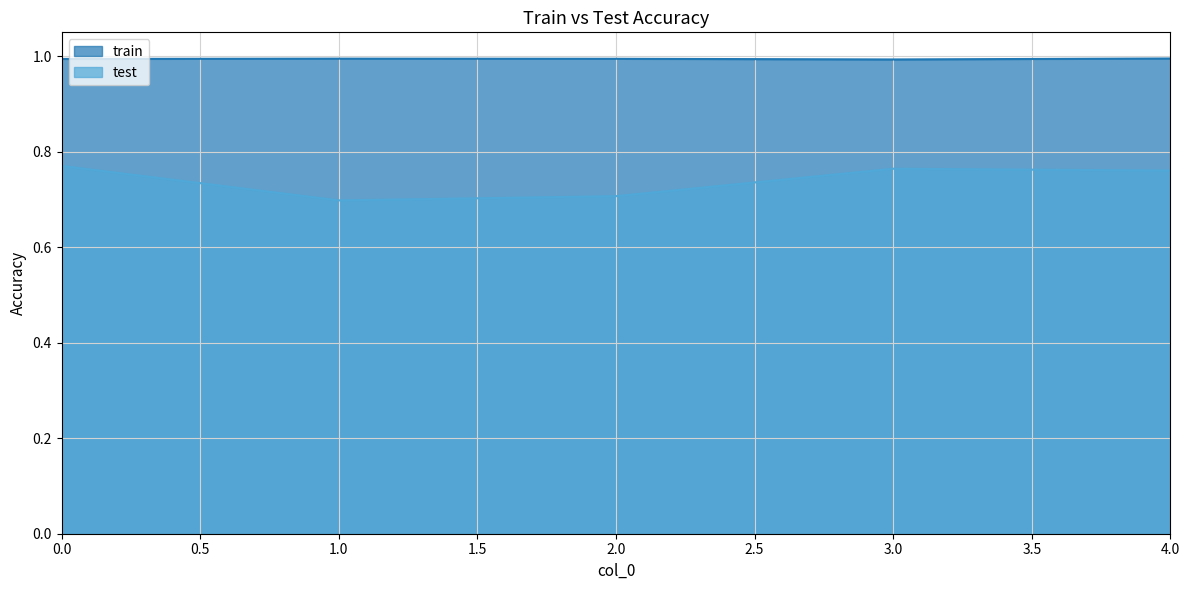

Reading left to right, what are all the values shown in this chart?

train: 1.0	1.0	1.0	1.0	1.0
test: 0.8	0.7	0.7	0.8	0.8